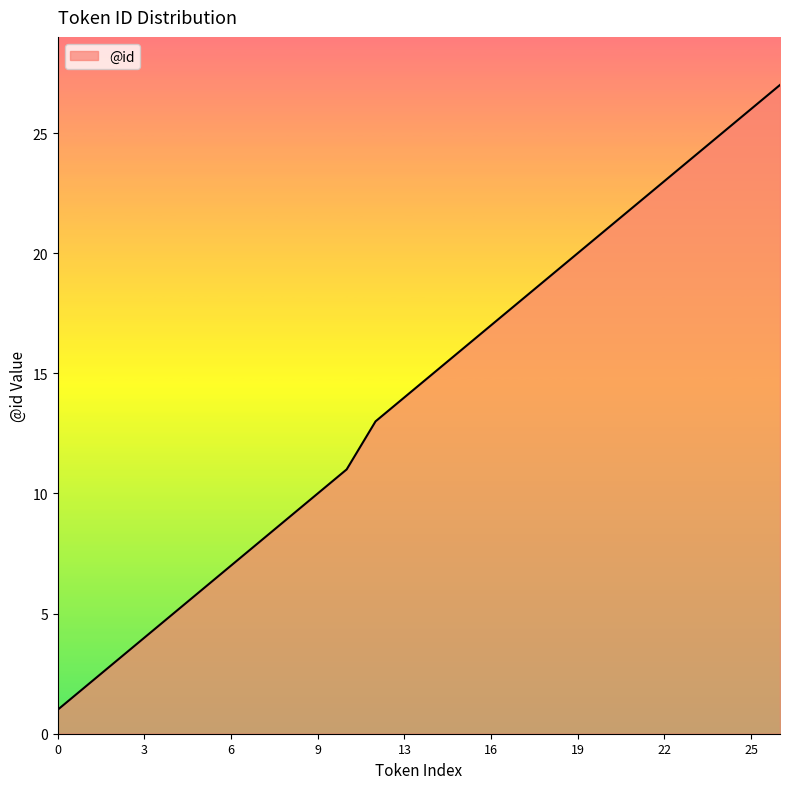

Reading left to right, transcribe all the data shown in this chart.

1	2	3	4	5	6	7	8	9	10	11	13	14	15	16	17	18	19	20	21	22	23	24	25	26	27